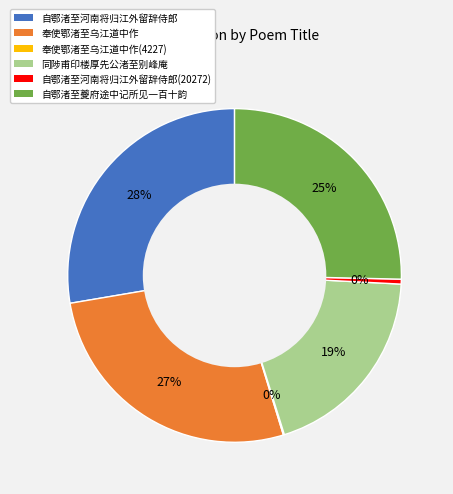

To the nearest percent, what portion does 自鄂渚至河南将归江外留辞侍郎 represent?

28%